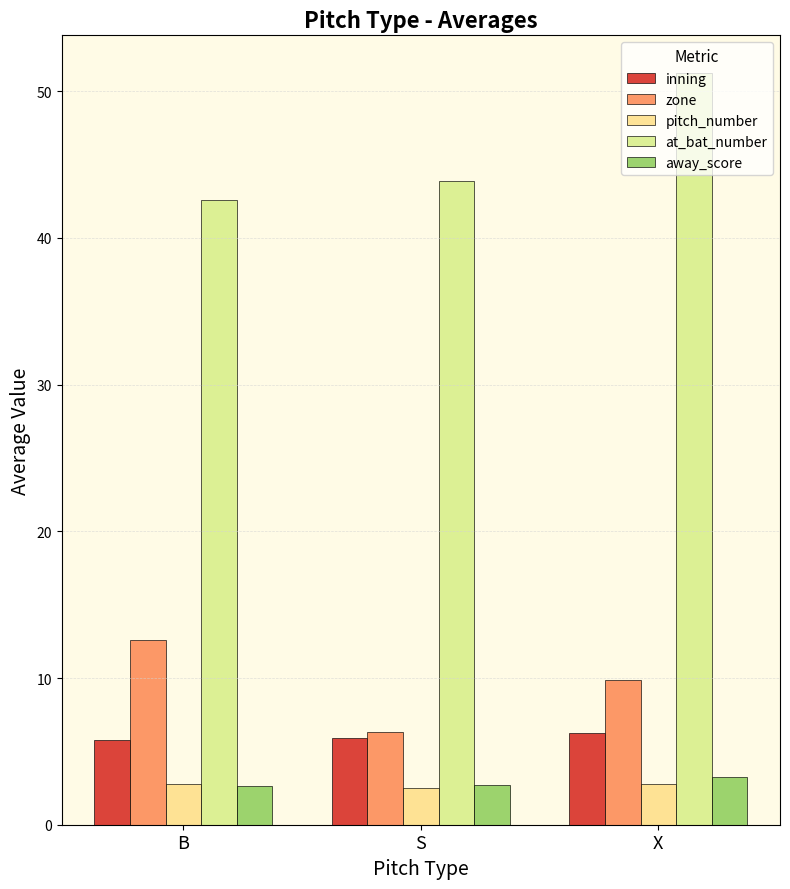

What is the label of the 2nd bar from the left?

S